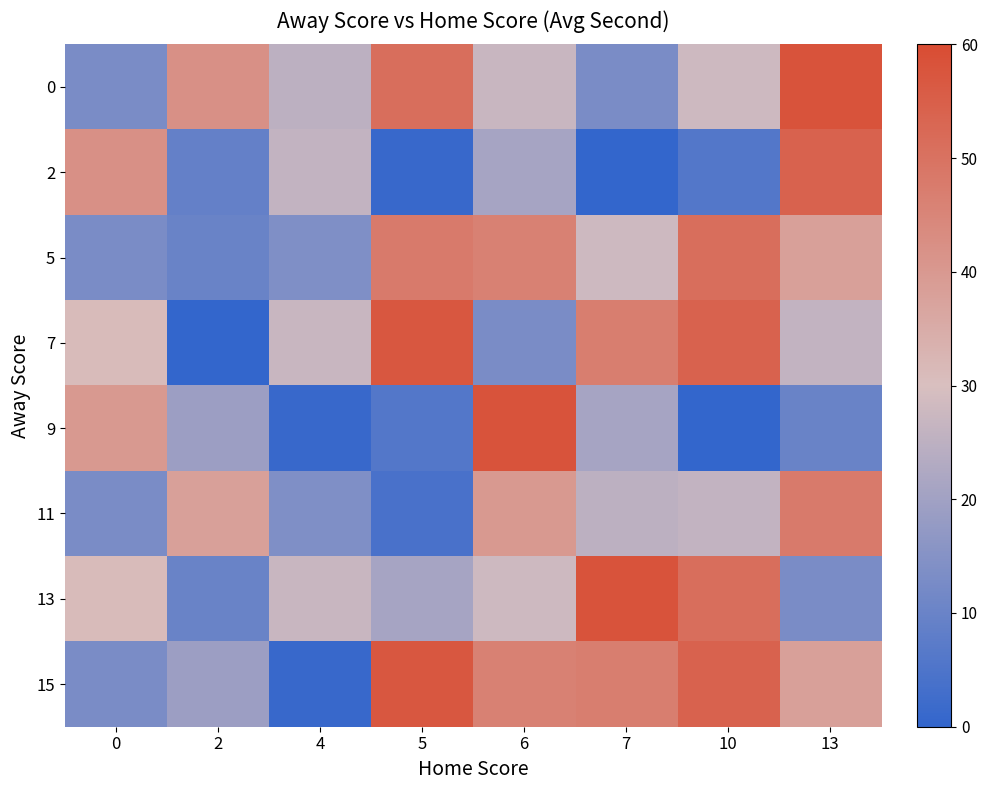

List the series in order of their peak value, lowest first.

11, 5, 2, 7, 15, 0, 9, 13